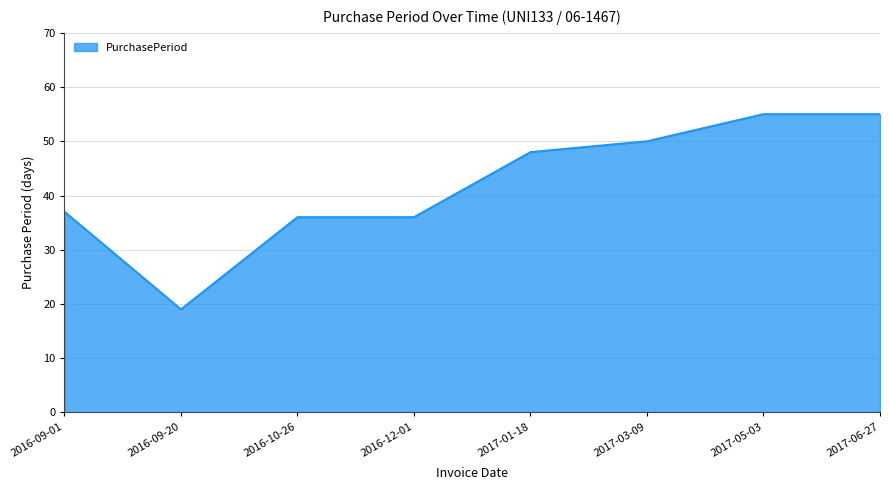

What is the approximate value at 2017-01-18, to the nearest 5?

50